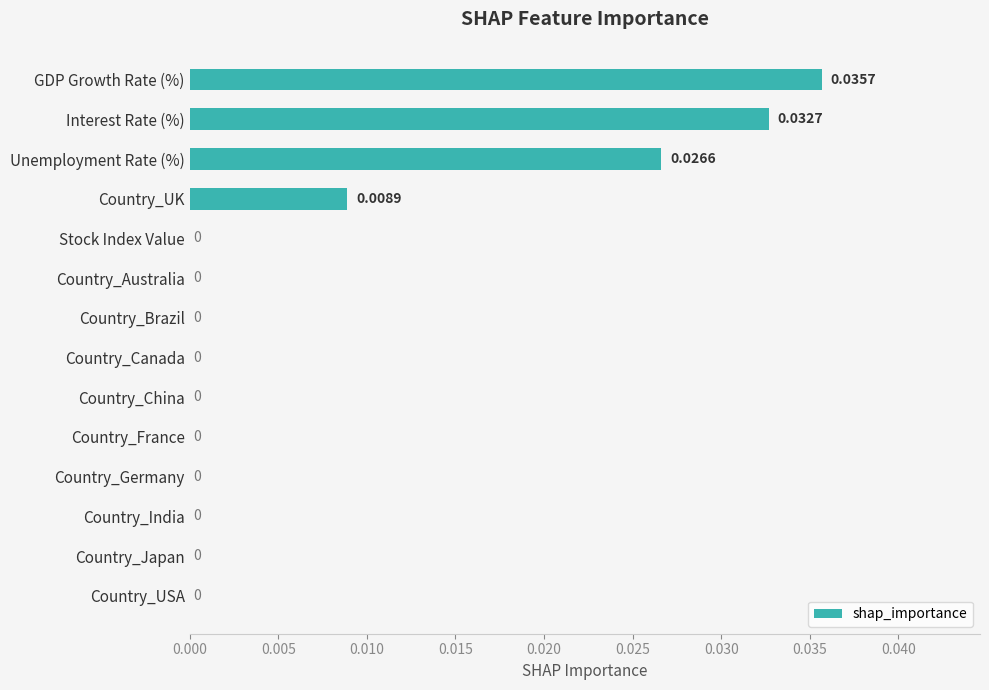

Between Country_Brazil and Unemployment Rate (%), which is larger?

Unemployment Rate (%)